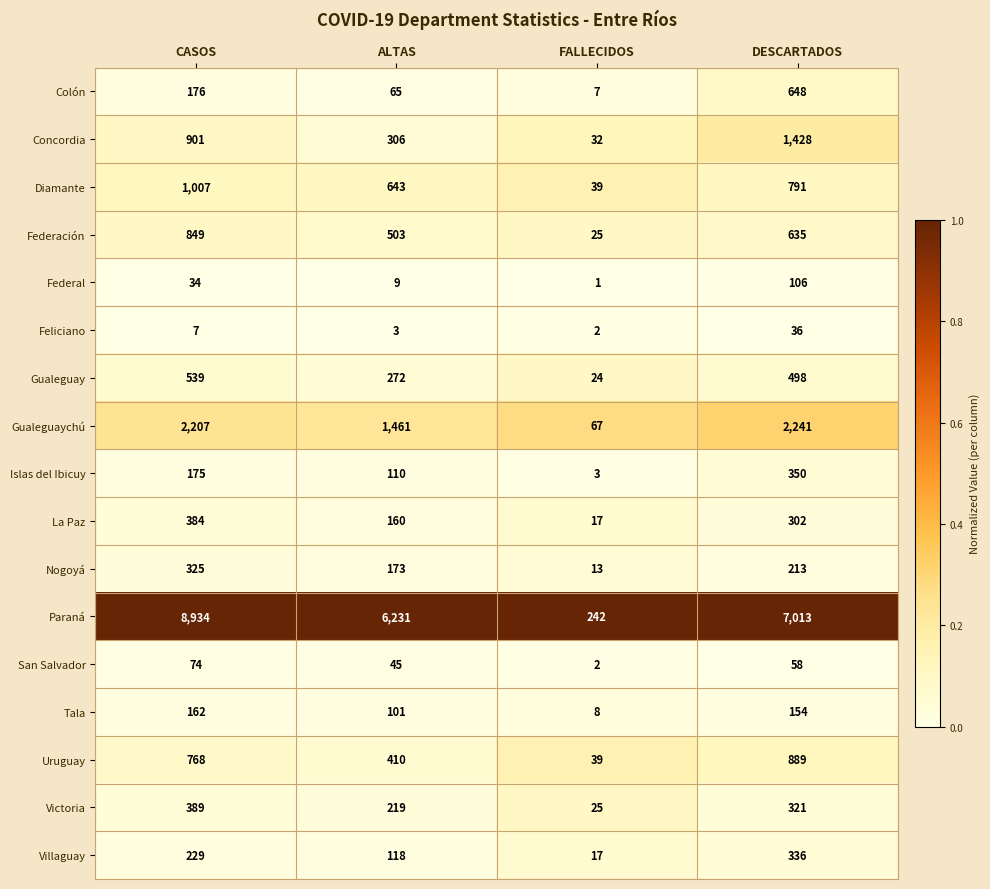

Rank the series at ALTAS from highest to lowest value.

Paraná, Gualeguaychú, Diamante, Federación, Uruguay, Concordia, Gualeguay, Victoria, Nogoyá, La Paz, Villaguay, Islas del Ibicuy, Tala, Colón, San Salvador, Federal, Feliciano